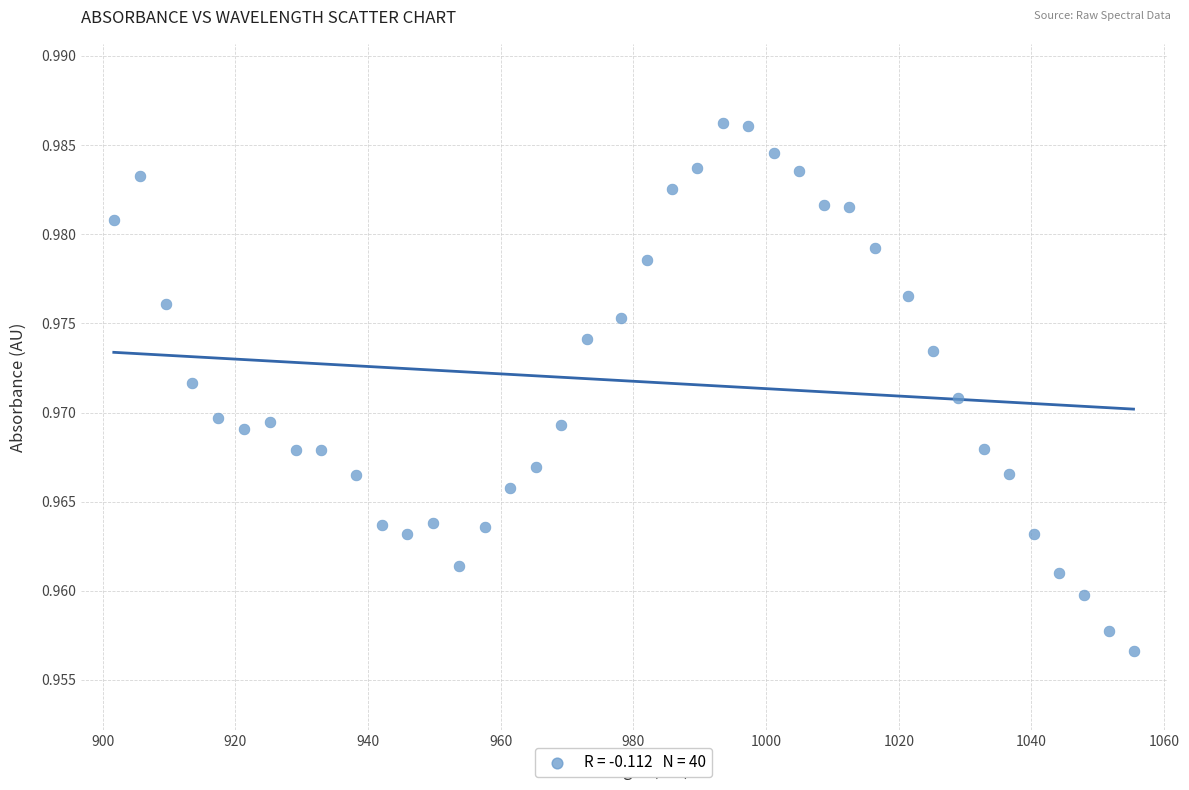

How many data points are displayed?

40